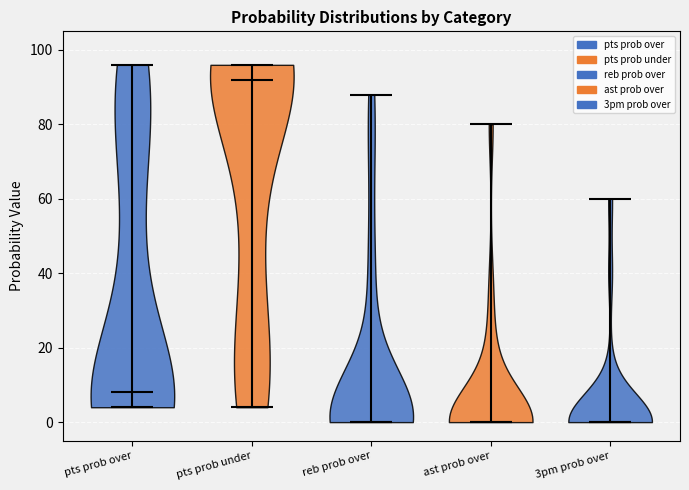

Reading left to right, read every violin against the y-axis: where its median line is, and the lowest and highest points it reaches. The values are not printed on the chart, so give them approximately, as read against the axis.

pts prob over: median line 8, lowest point 4, highest point 96
pts prob under: median line 92, lowest point 4, highest point 96
reb prob over: median line 0, lowest point 0, highest point 88
ast prob over: median line 0, lowest point 0, highest point 80
3pm prob over: median line 0, lowest point 0, highest point 60